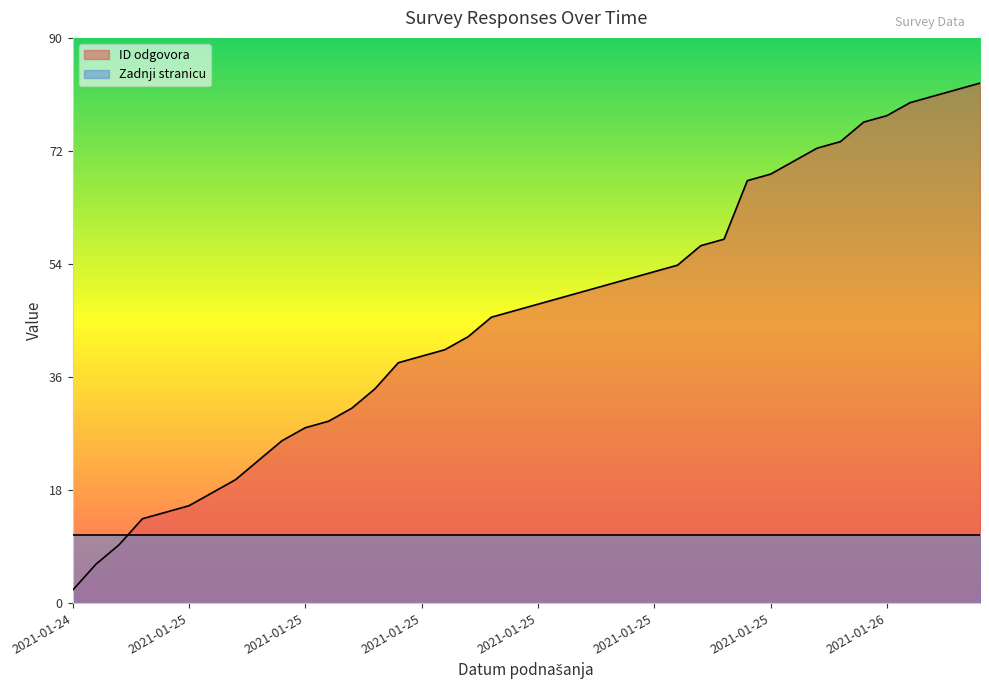

List the labels in order of value, largest first.

2021-01-26, 2021-01-26, 2021-01-26, 2021-01-26, 2021-01-26, 2021-01-26, 2021-01-26, 2021-01-25, 2021-01-25, 2021-01-25, 2021-01-25, 2021-01-25, 2021-01-25, 2021-01-25, 2021-01-25, 2021-01-25, 2021-01-25, 2021-01-25, 2021-01-25, 2021-01-25, 2021-01-25, 2021-01-25, 2021-01-25, 2021-01-25, 2021-01-25, 2021-01-25, 2021-01-25, 2021-01-25, 2021-01-25, 2021-01-25, 2021-01-25, 2021-01-25, 2021-01-25, 2021-01-25, 2021-01-25, 2021-01-25, 2021-01-25, 2021-01-24, 2021-01-24, 2021-01-24